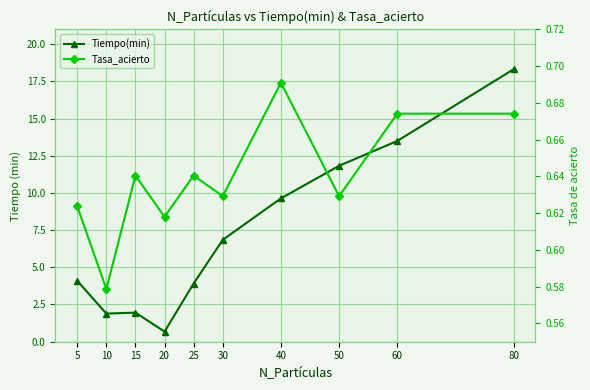

What is the spread (max minus min) of values at 40?

8.9